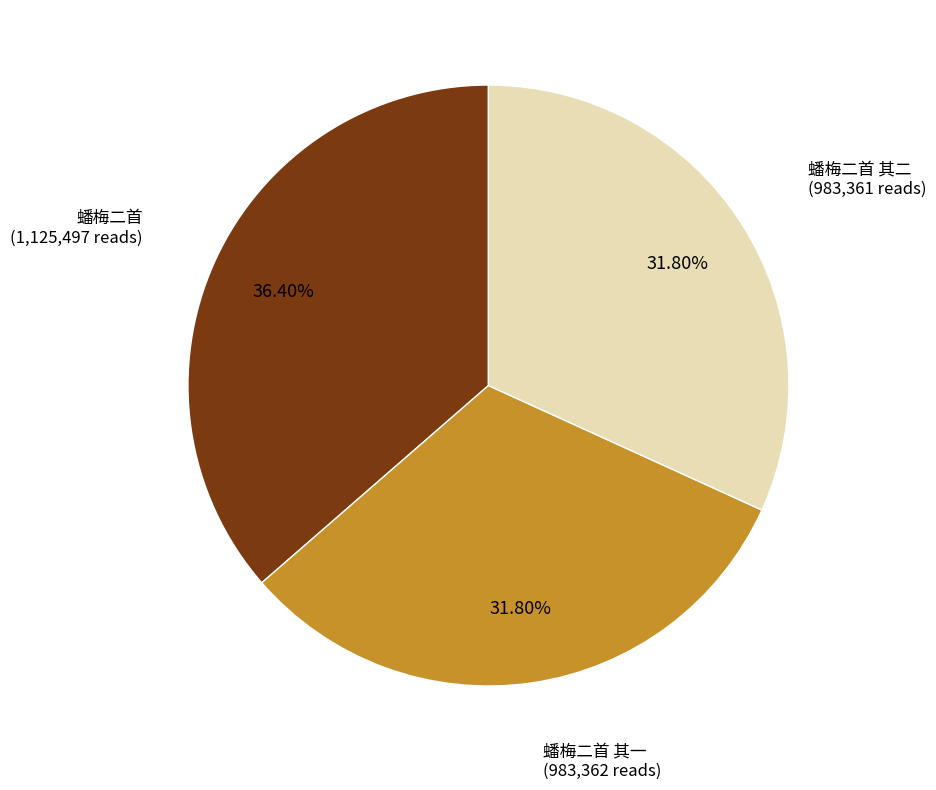

Does any single category account for the majority?

No